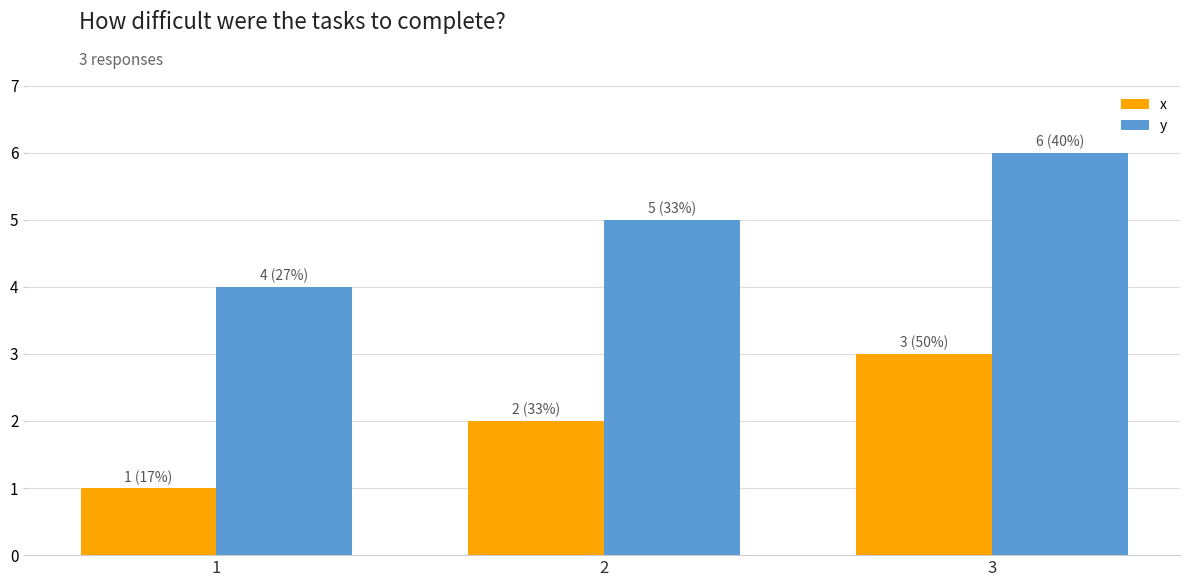

Reading left to right, transcribe all the data shown in this chart.

x: 1	2	3
y: 4	5	6